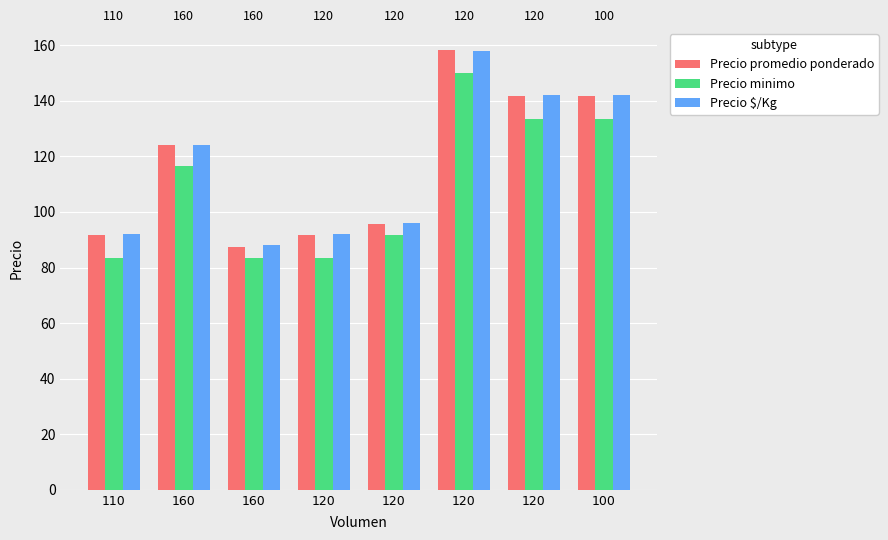

Which label corresponds to the largest value in the chart?

120